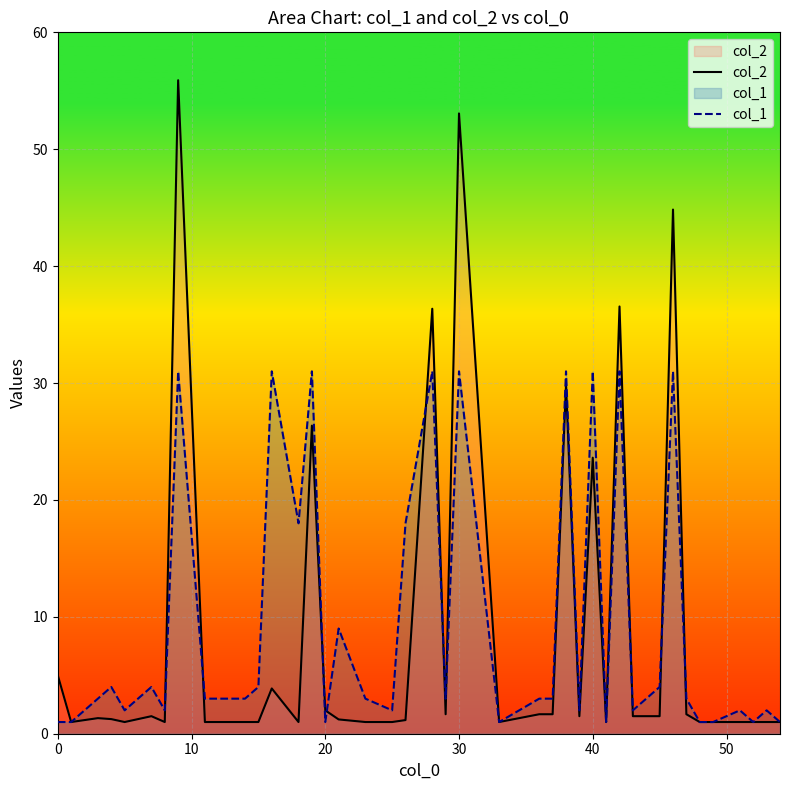

The col_1 series shows 1.0 at 20. True or false?

True